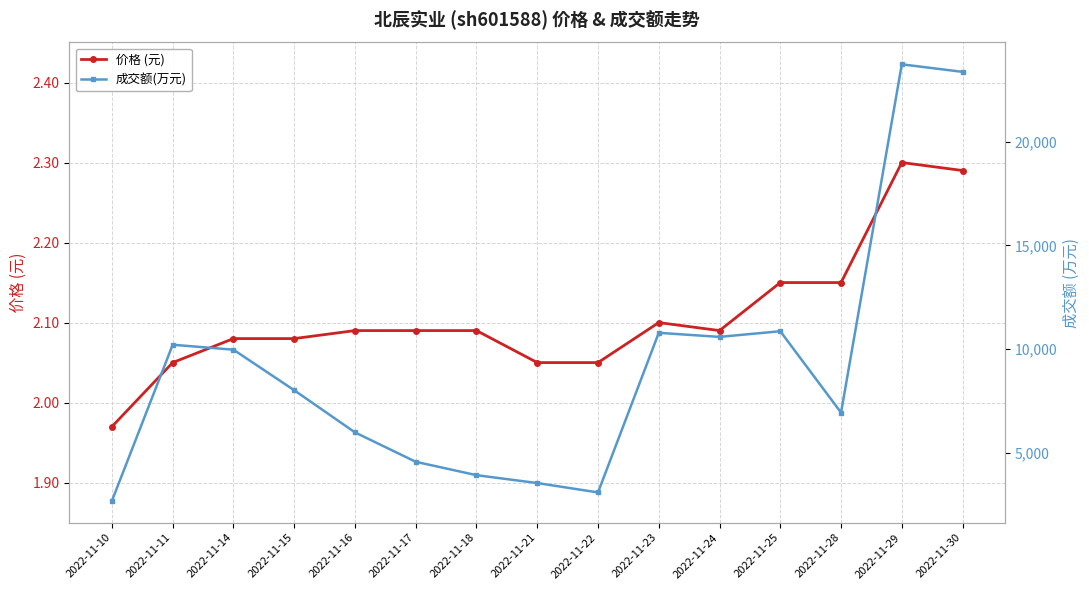

True or false: 成交额(万元) and 价格 (元) cross at least once.

False